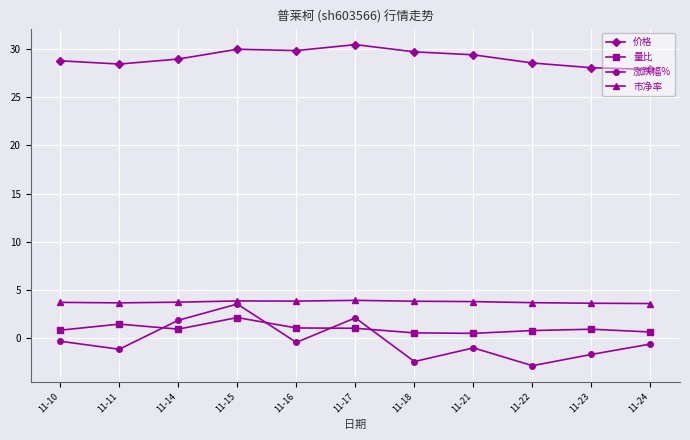

True or false: 涨跌幅% has more than 0 interior local peaks.

True